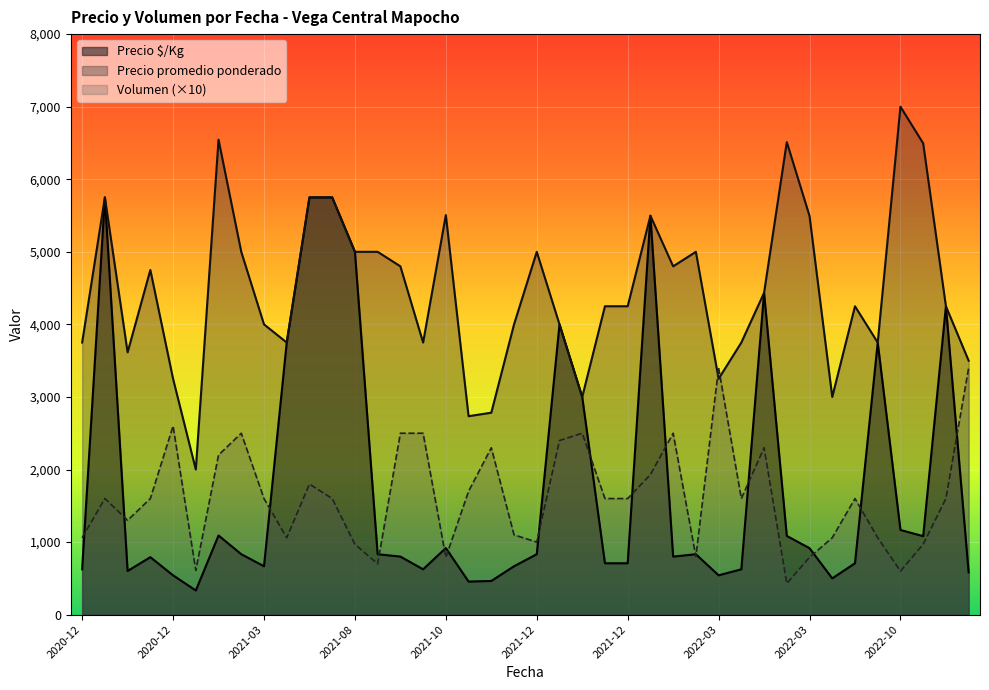

At which category does Precio promedio ponderado reach its first local peak?

2020-12-04